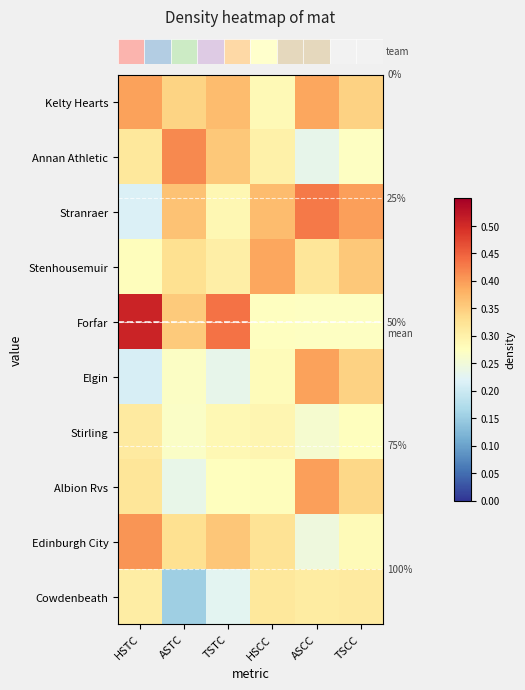

At how many categories does at least one series exceed 0?

6